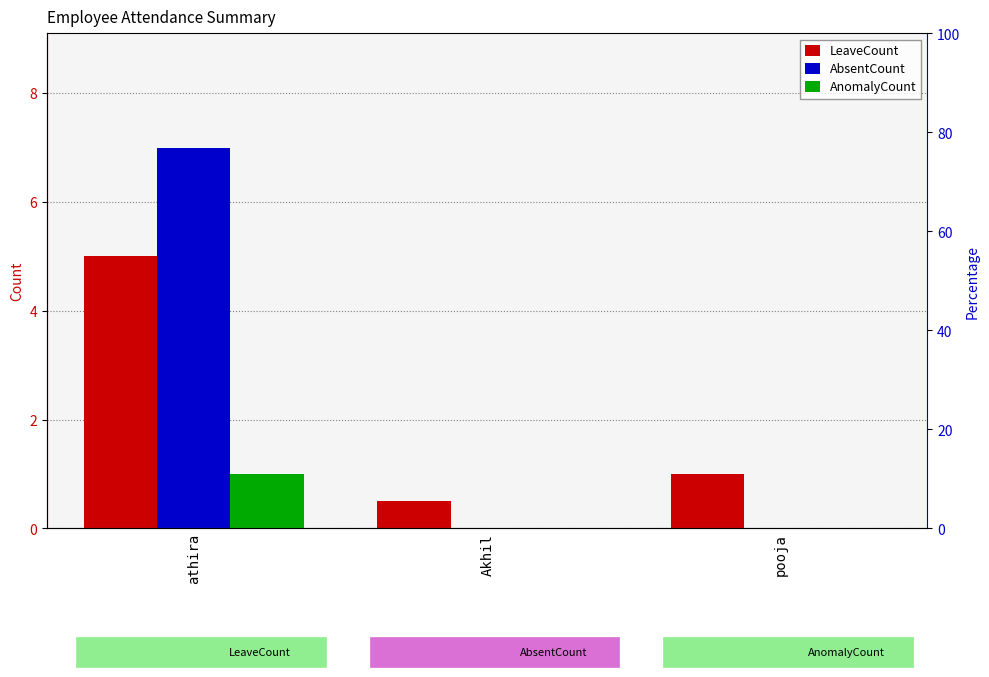

What is the average value of the LeaveCount series?

2.2